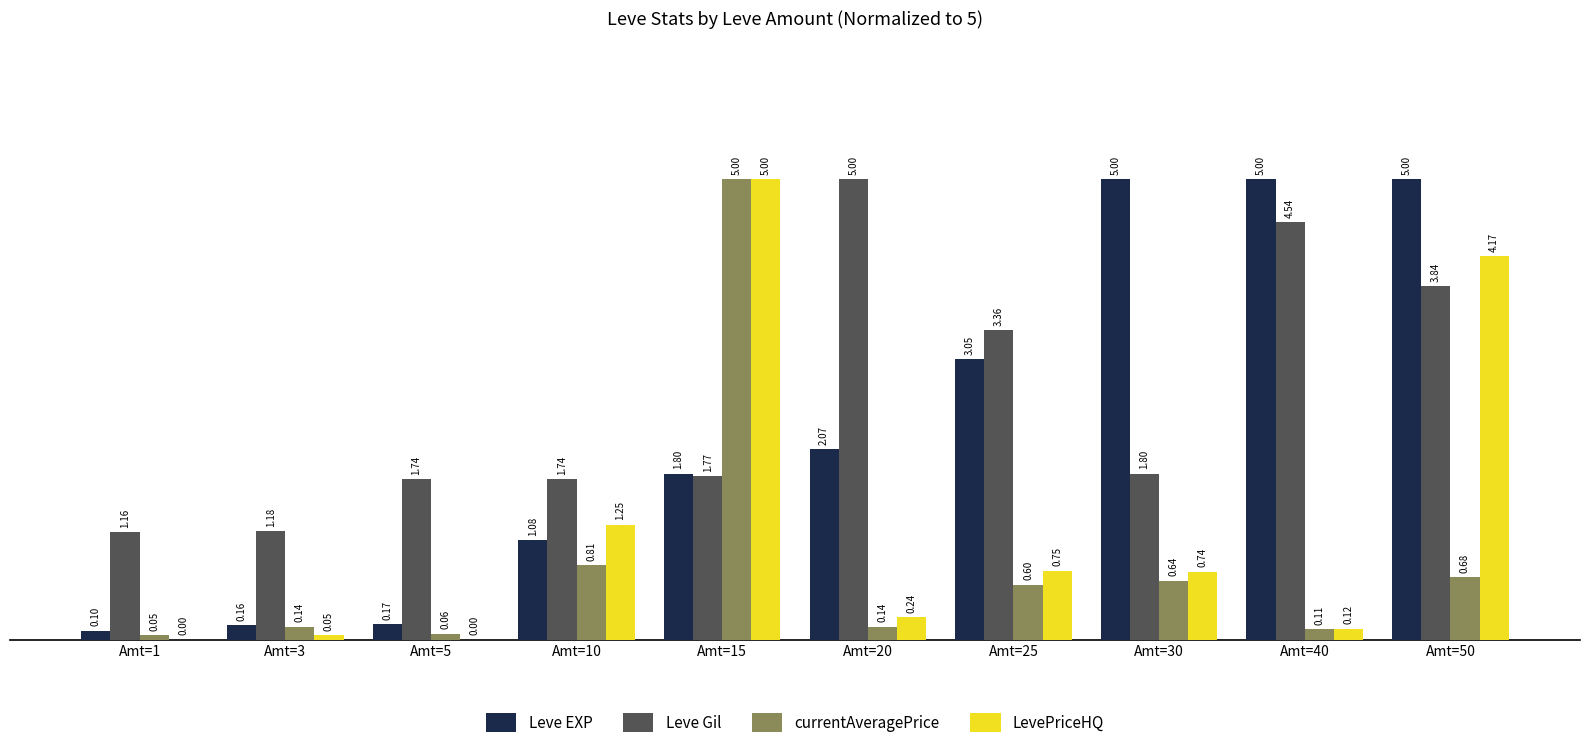

Is the value of LevePriceHQ at Amt=10 greater than the value of Leve Gil at Amt=50?

No